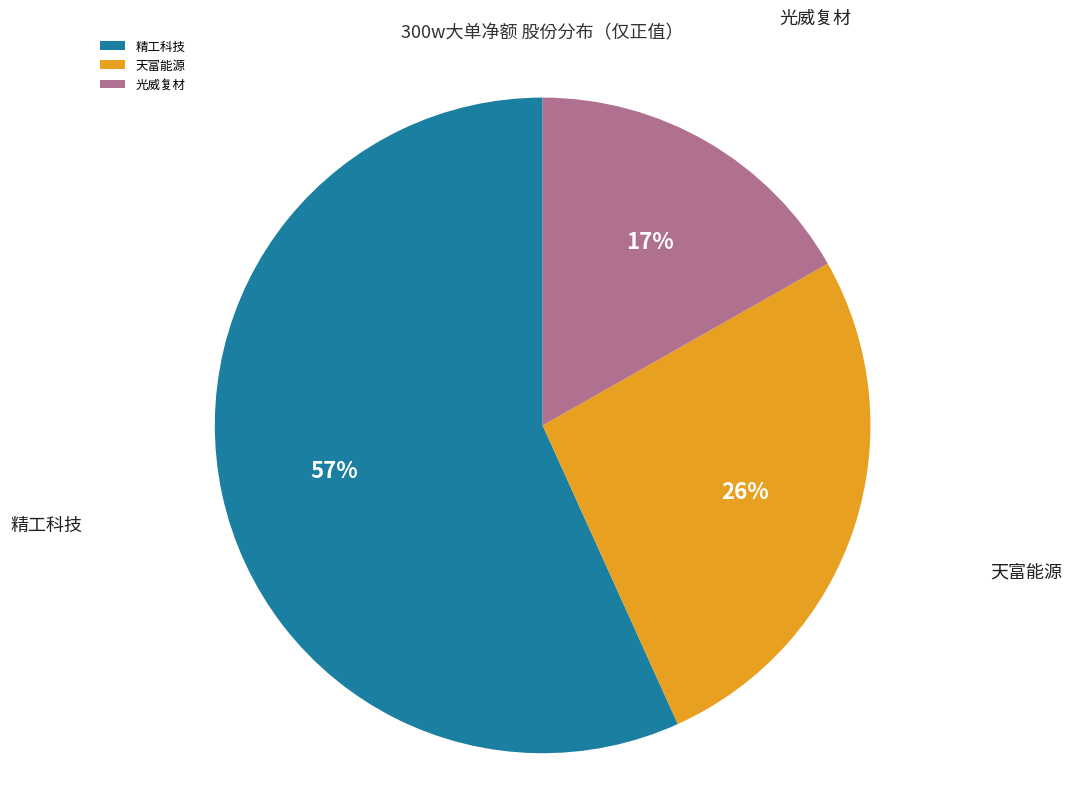

Does any single category account for the majority?

Yes